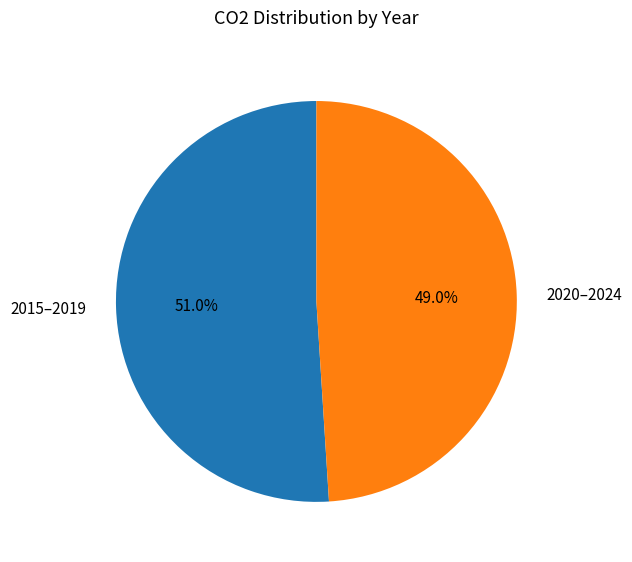

What portion of the pie excludes 2015–2019?

49.0%